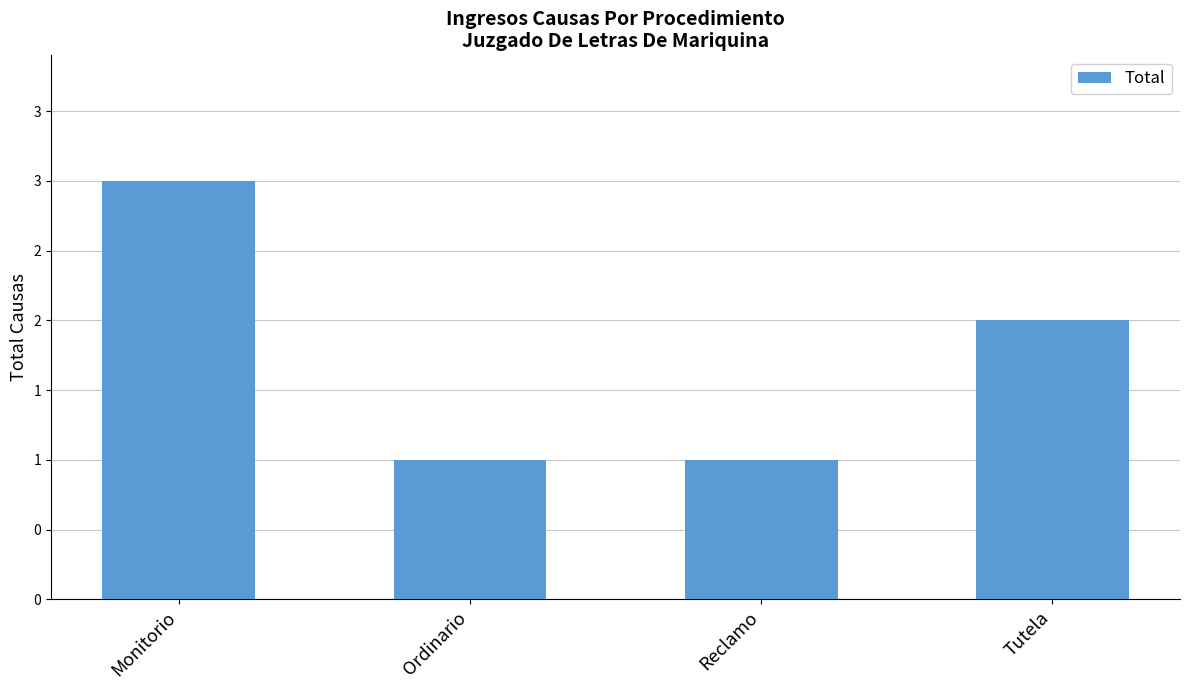

What is the approximate value at Reclamo?

1